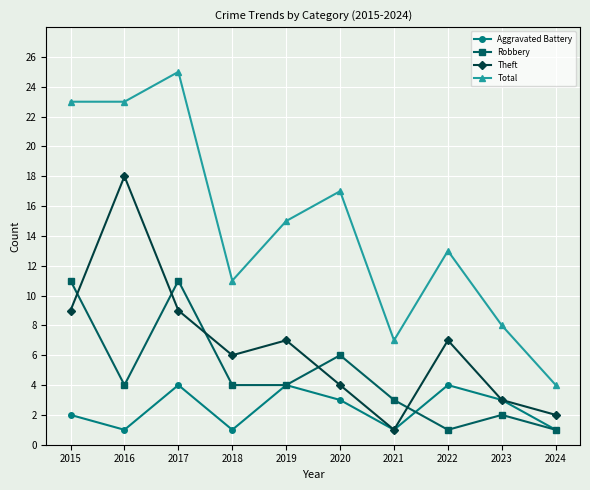

What is the greatest value displayed?

25